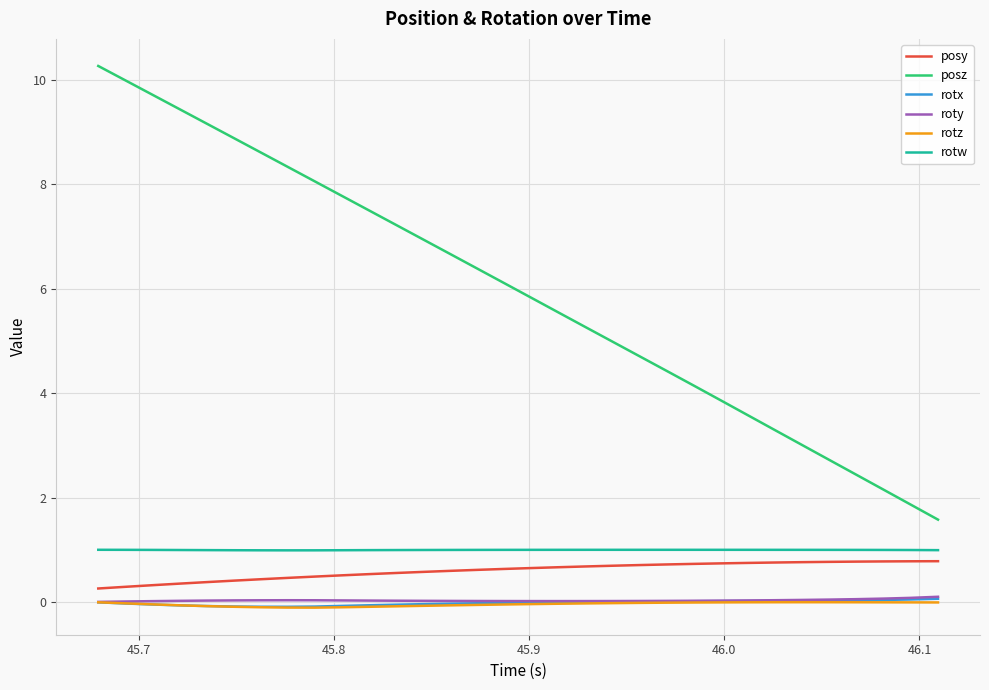

True or false: posy and rotz cross at least once.

False